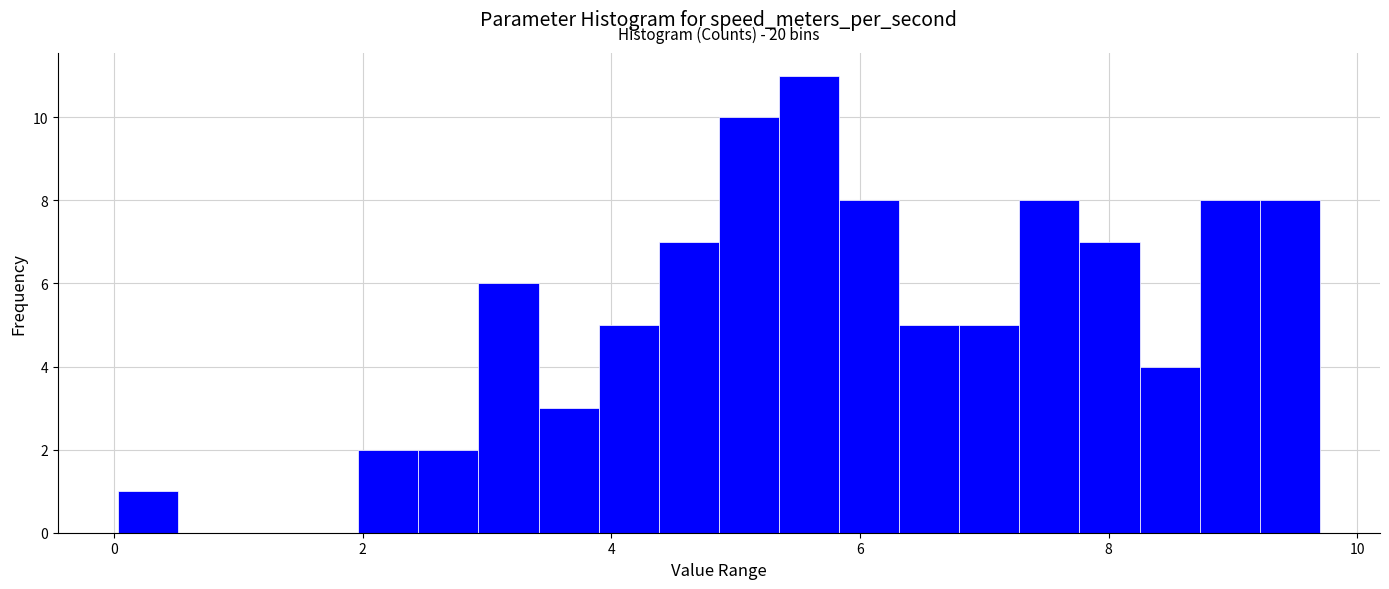

Around what value on the x-axis is the tallest bar? Give the approximate position of its centre, as read against the axis.

5.6